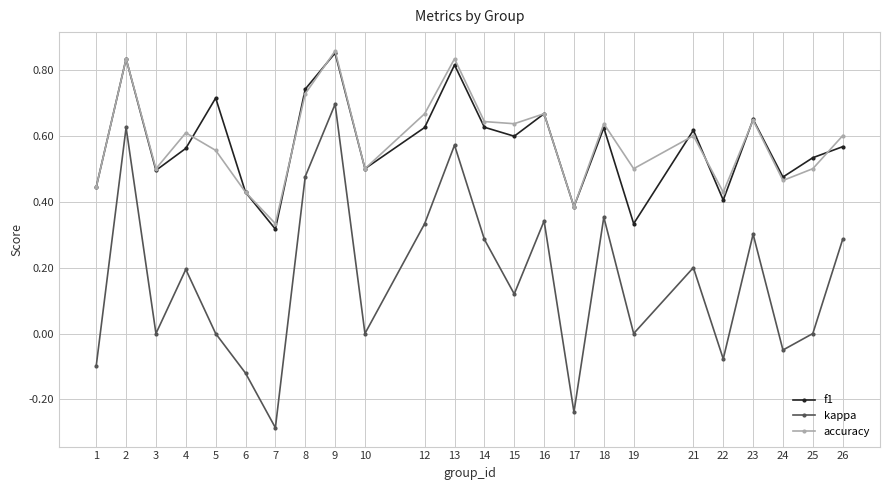

Between 1 and 25, which series saw the biggest shift?

kappa